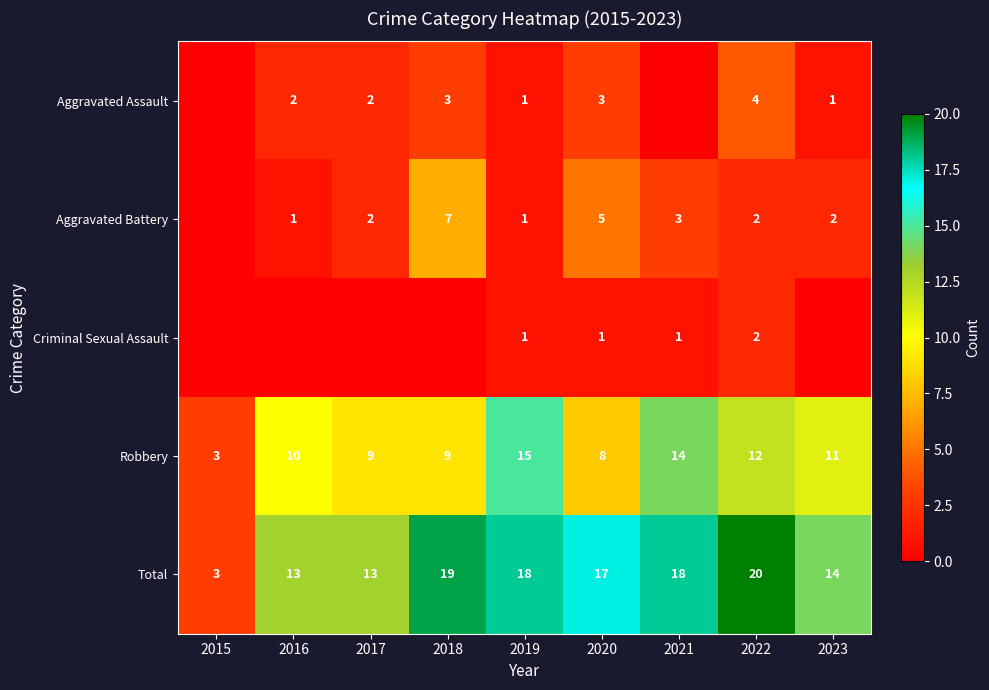

The value of Aggravated Battery at 2023 is 2. True or false?

True